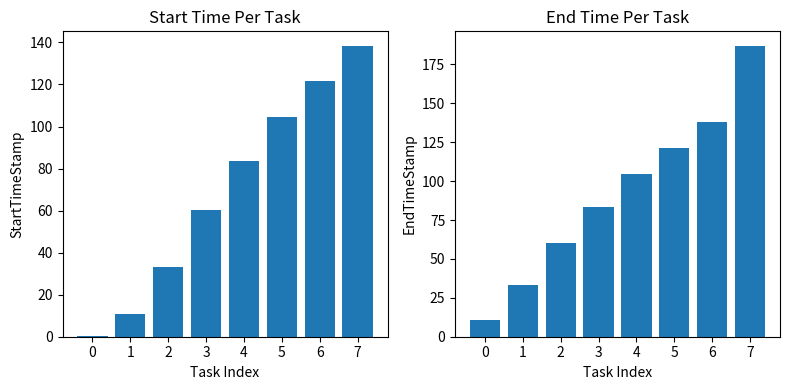

What is the value of the StartTimeStamp bar at the 1st from the left?

0.2